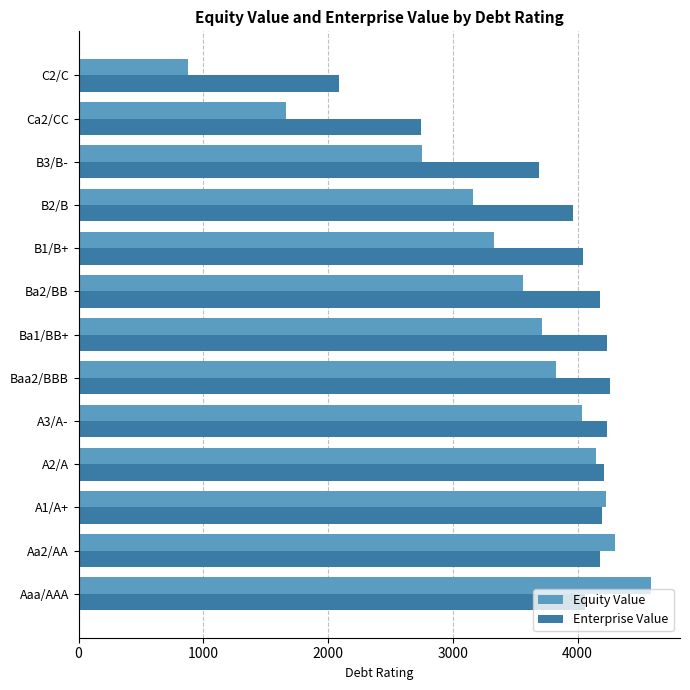

List the series in order of their overall mean, lowest first.

Equity Value, Enterprise Value